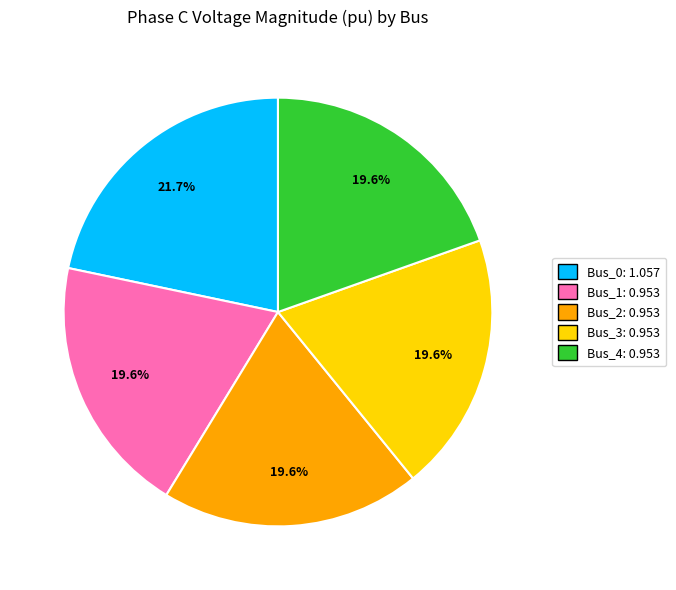

Between Bus_0: 1.057 and Bus_3: 0.953, which is larger?

Bus_0: 1.057